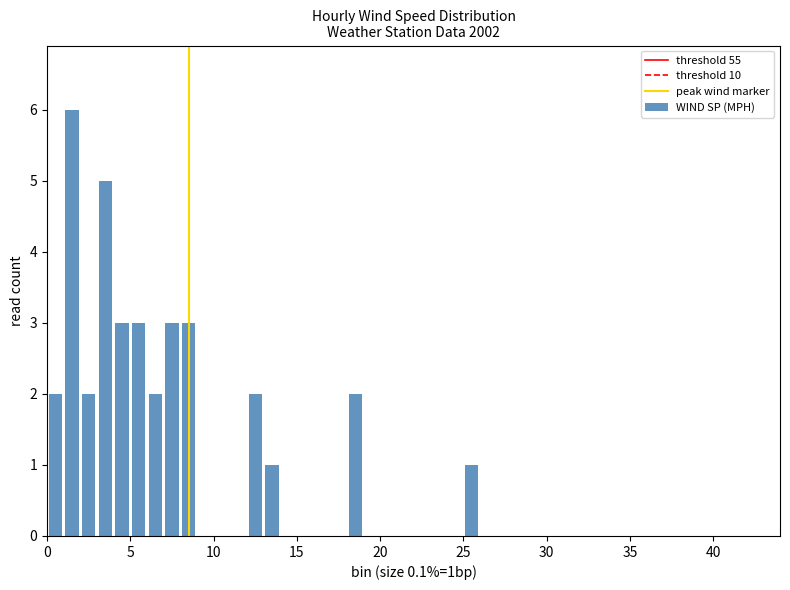

Read against the x-axis, roughly where is the centre of the tallest bar?

1.5